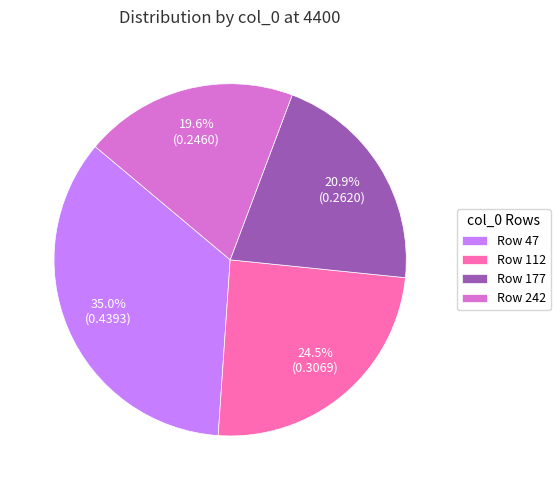

What is the largest slice in the pie chart?

Row 47